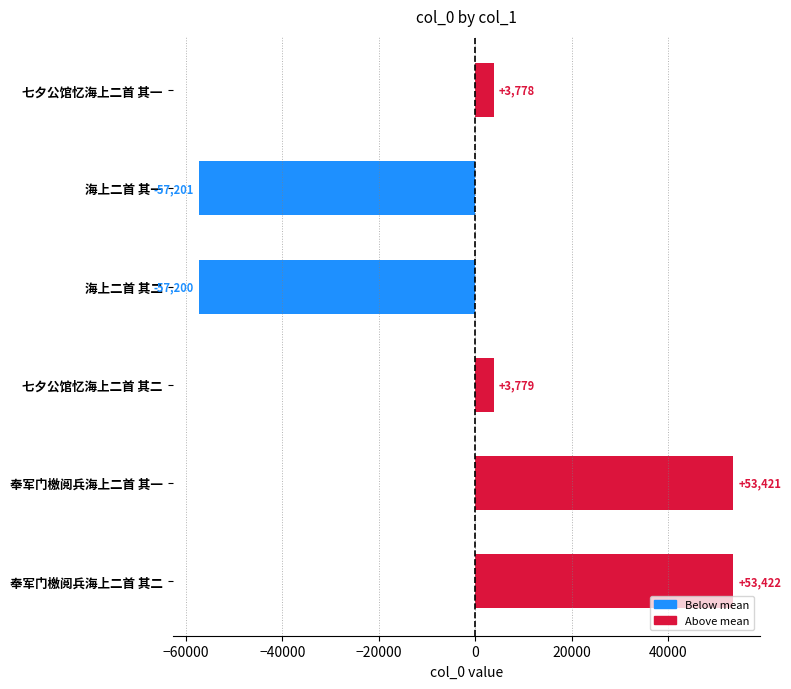

List the labels in order of value, smallest first.

海上二首 其一, 海上二首 其二, 七夕公馆忆海上二首 其一, 七夕公馆忆海上二首 其二, 奉军门檄阅兵海上二首 其一, 奉军门檄阅兵海上二首 其二